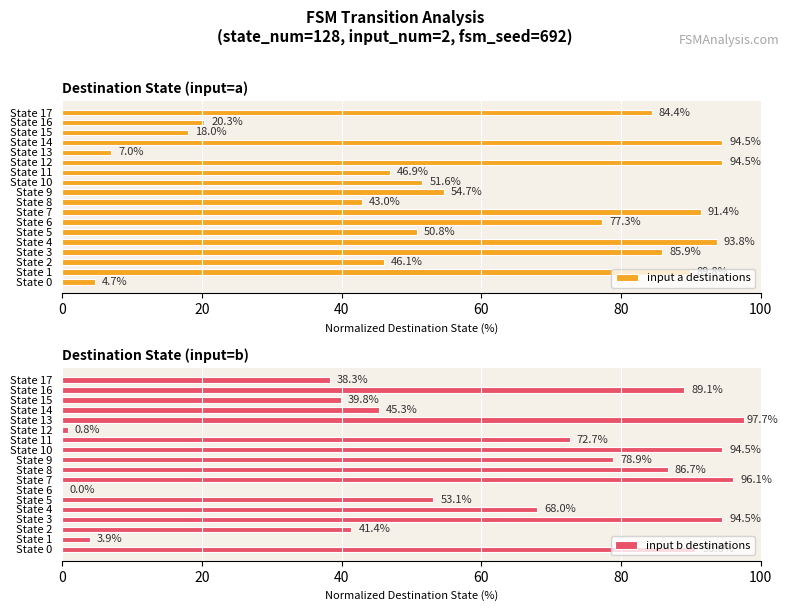

What are all the series names shown in the legend?

input a destinations, input b destinations